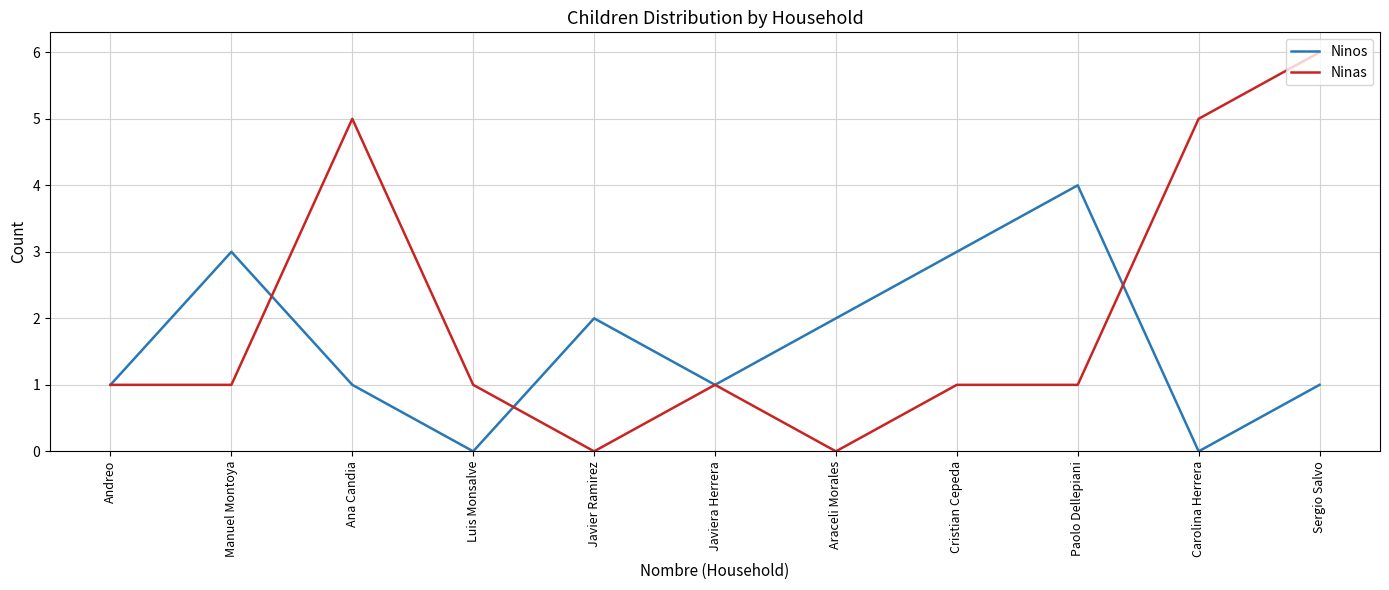

Which series has the widest spread of values?

Ninas